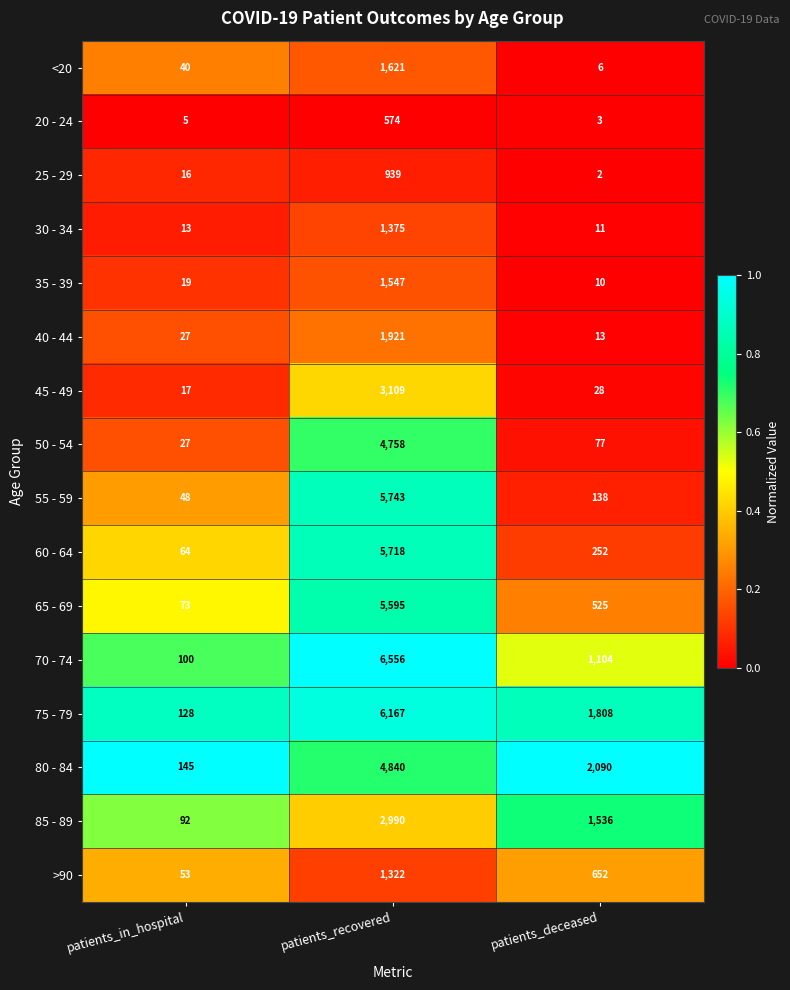

Which series changed the most between patients_in_hospital and patients_deceased?

80 - 84